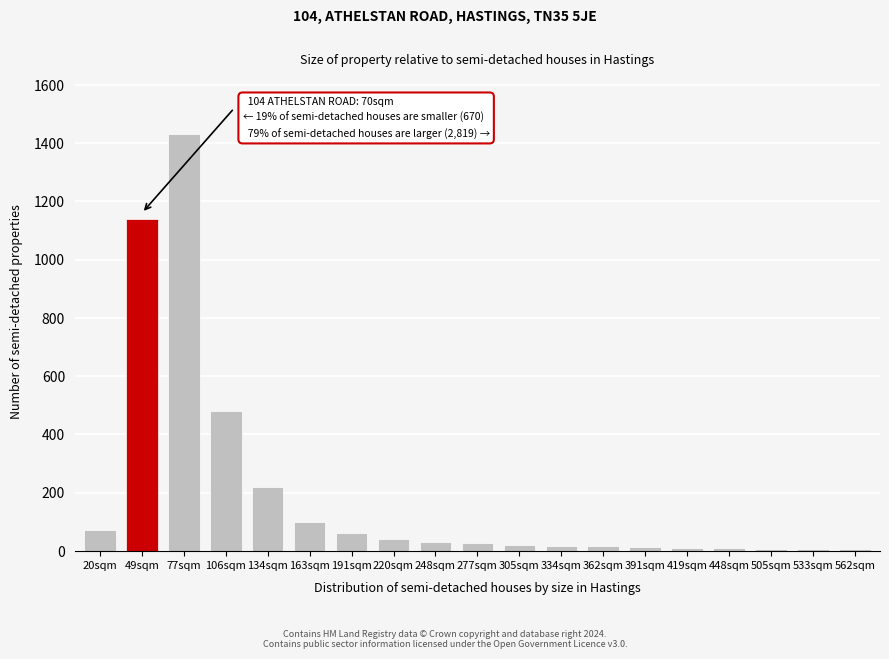

What is the maximum value shown in the chart?

1430